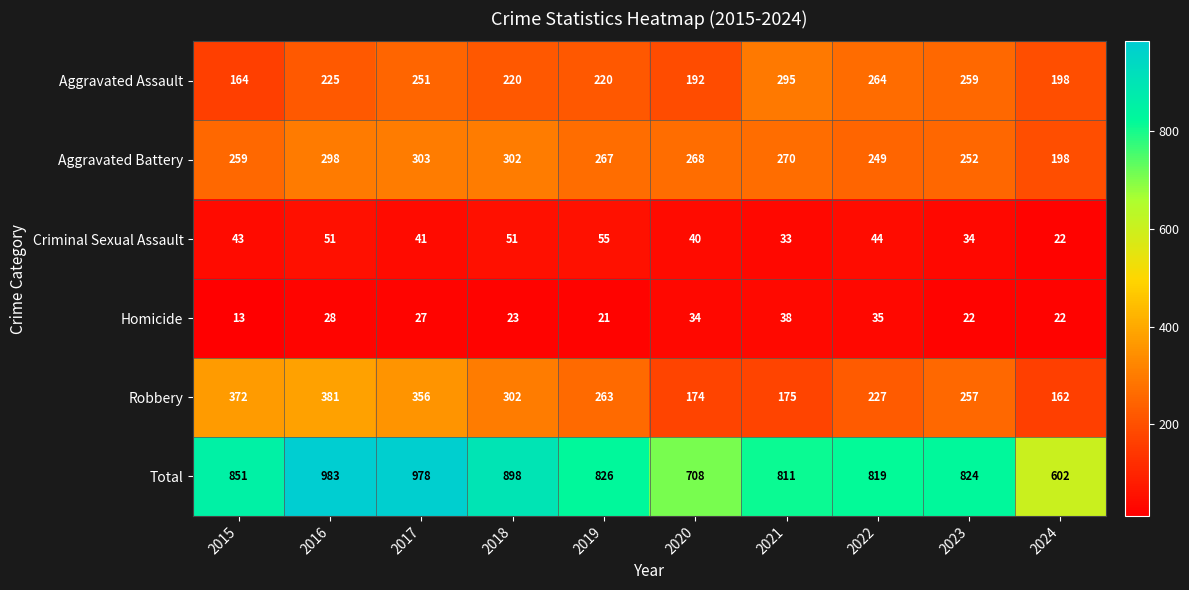

Which series has the largest total across all categories?

Total